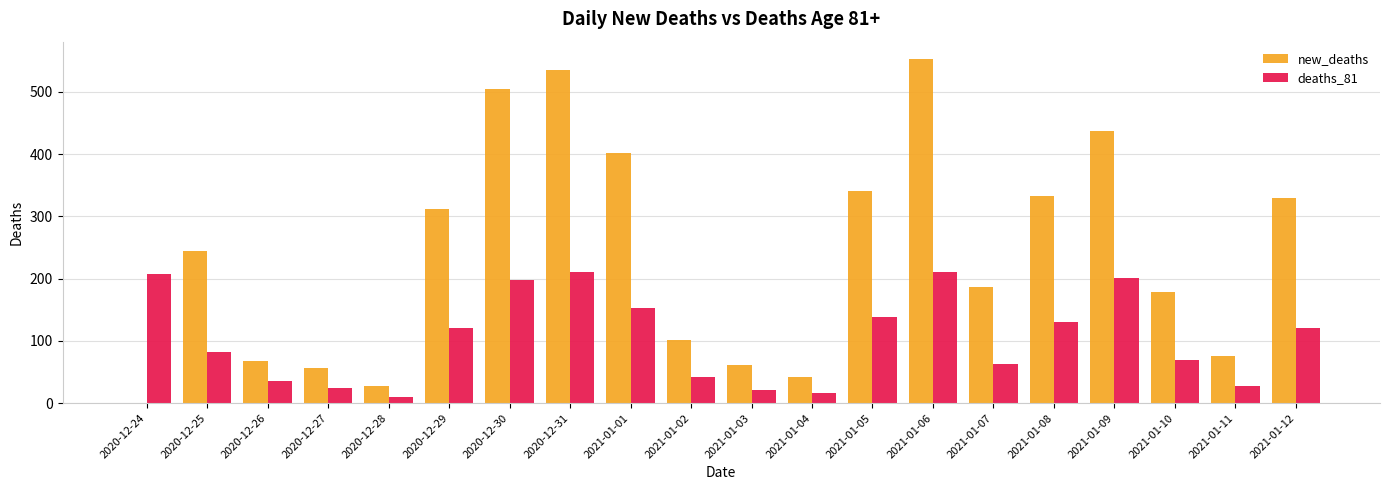

Which series changed the most between 2020-12-28 and 2021-01-08?

new_deaths